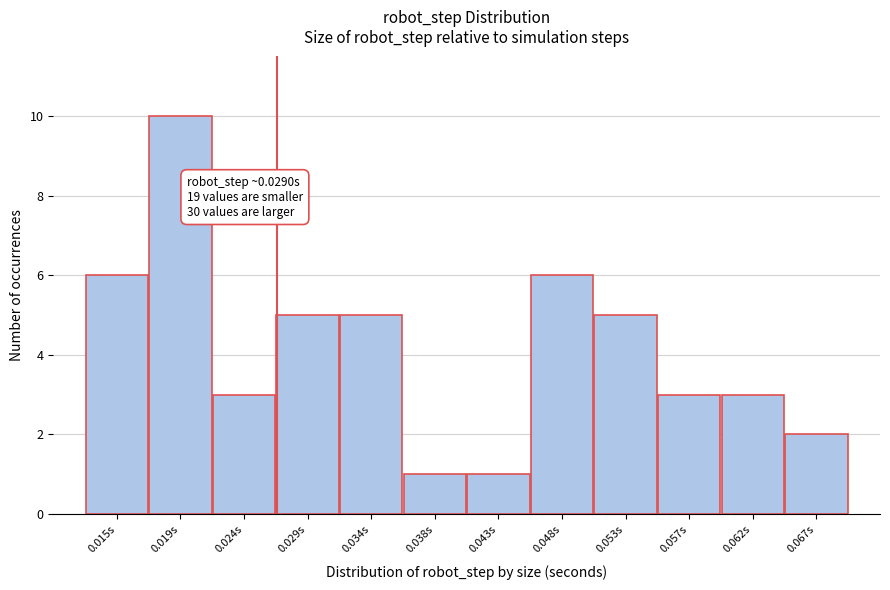

Reading left to right, what are all the values shown in this chart?

6	10	3	5	5	1	1	6	5	3	3	2